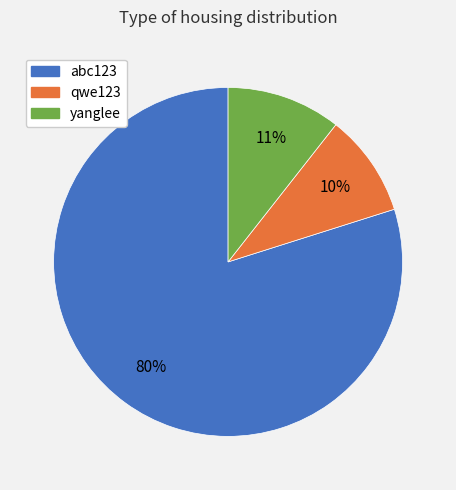

Which has a higher value, abc123 or yanglee?

abc123